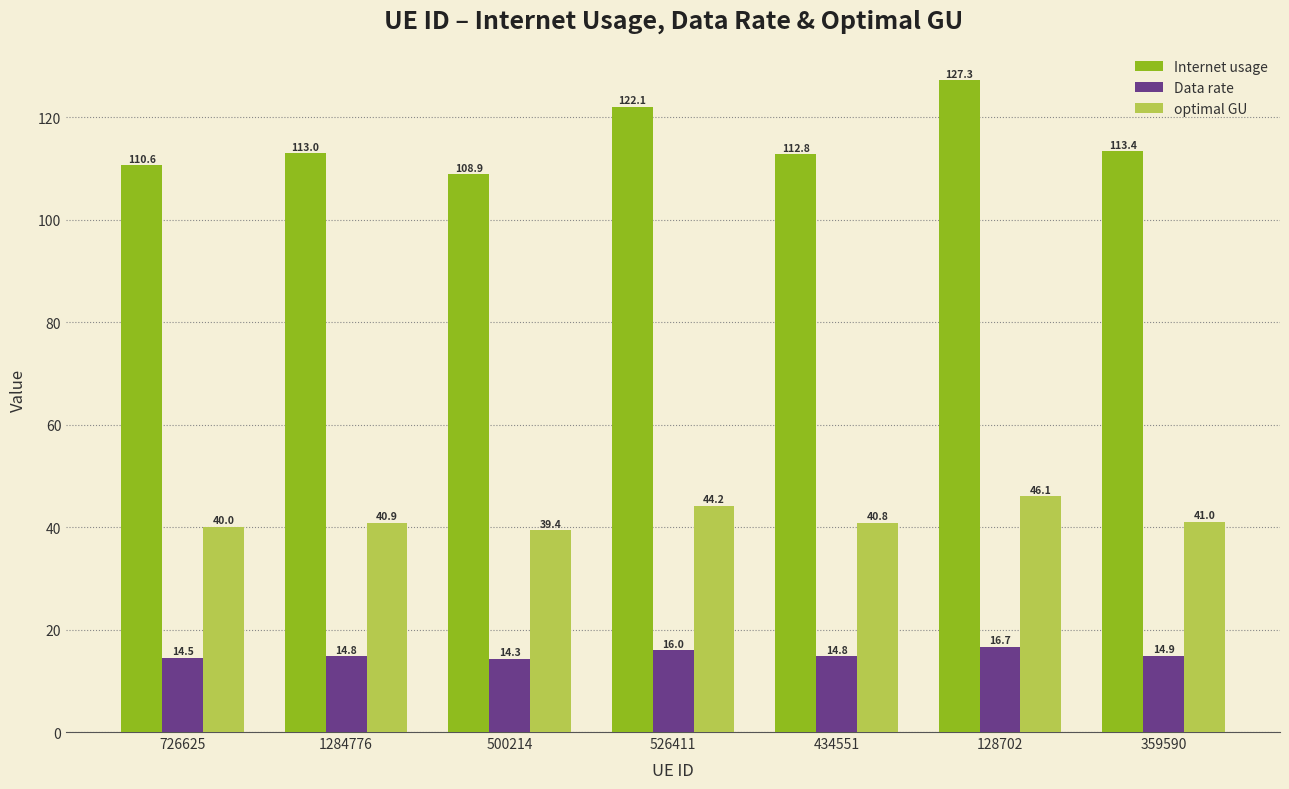

Reading left to right, extract all data points from this chart.

Internet usage: 726625=110.6	1284776=113.0	500214=108.9	526411=122.1	434551=112.8	128702=127.3	359590=113.4
Data rate: 726625=14.5	1284776=14.8	500214=14.3	526411=16.0	434551=14.8	128702=16.7	359590=14.9
optimal GU: 726625=40.0	1284776=40.9	500214=39.4	526411=44.2	434551=40.8	128702=46.1	359590=41.0